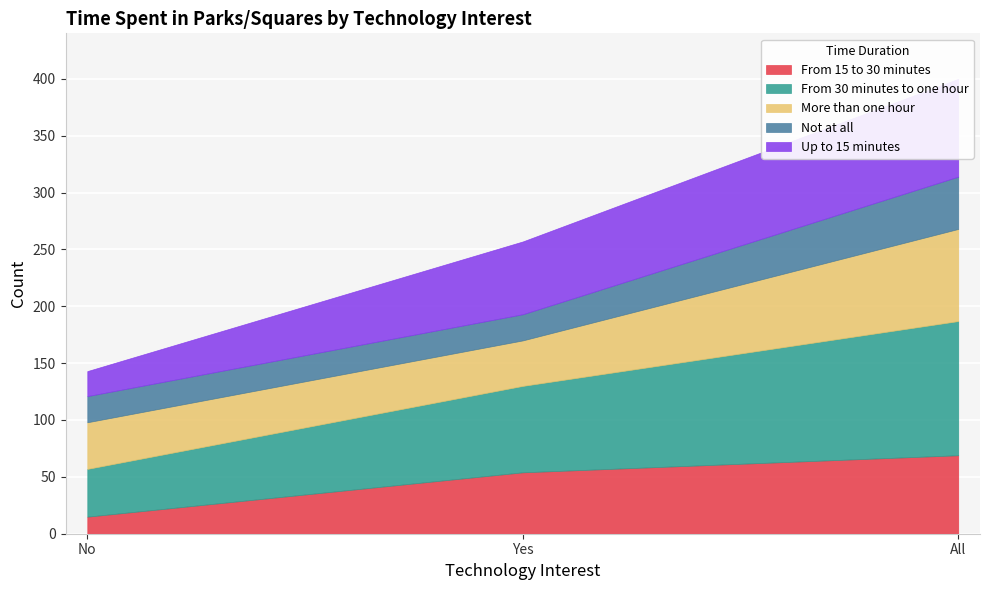

What is the total value across all series at Yes?

257